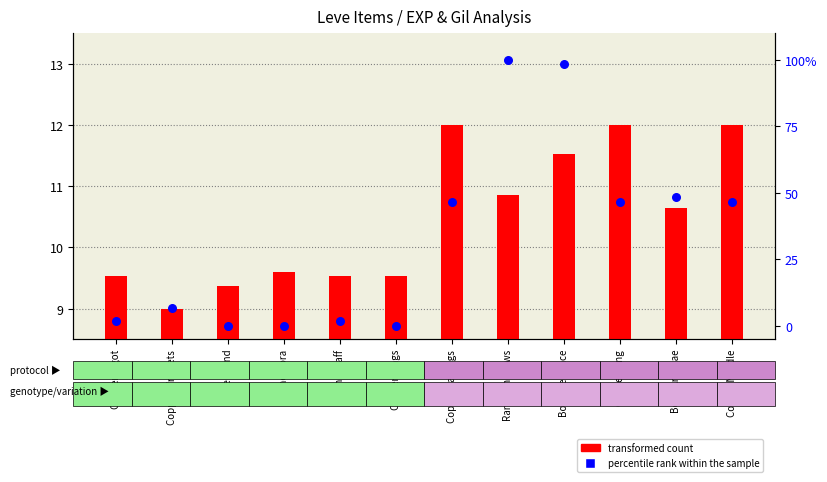

At which category is the sum across all series the highest?

Ramhorn Claws